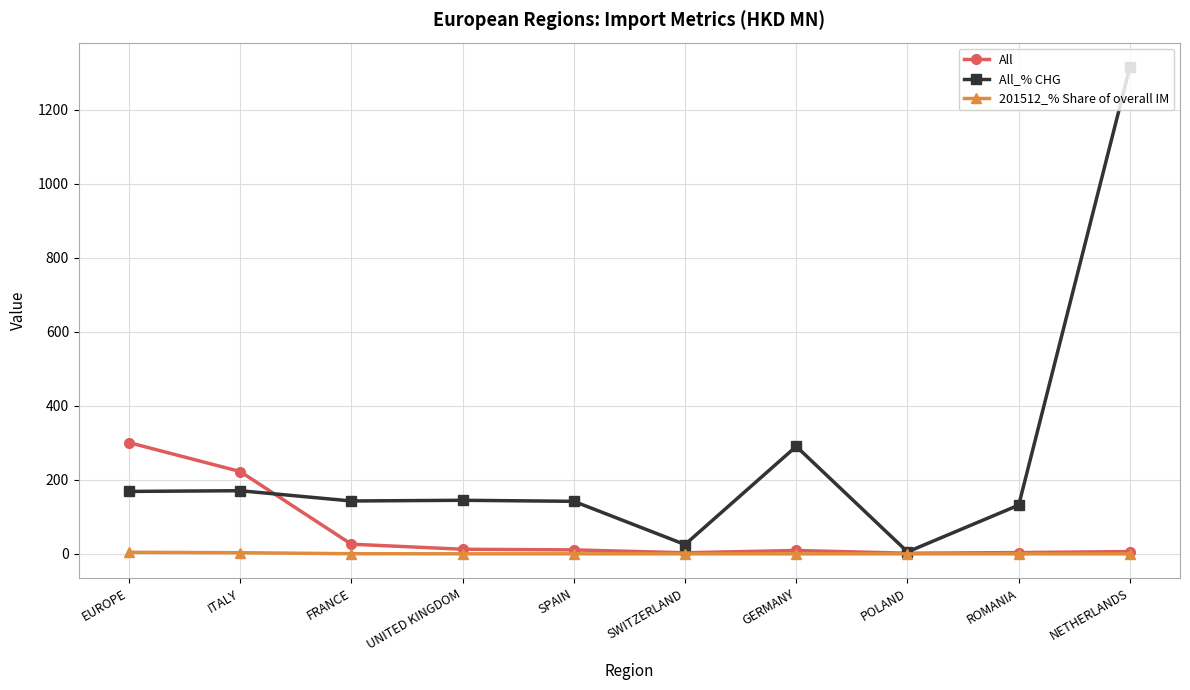

List the series in order of their overall mean, highest first.

All_% CHG, All, 201512_% Share of overall IM